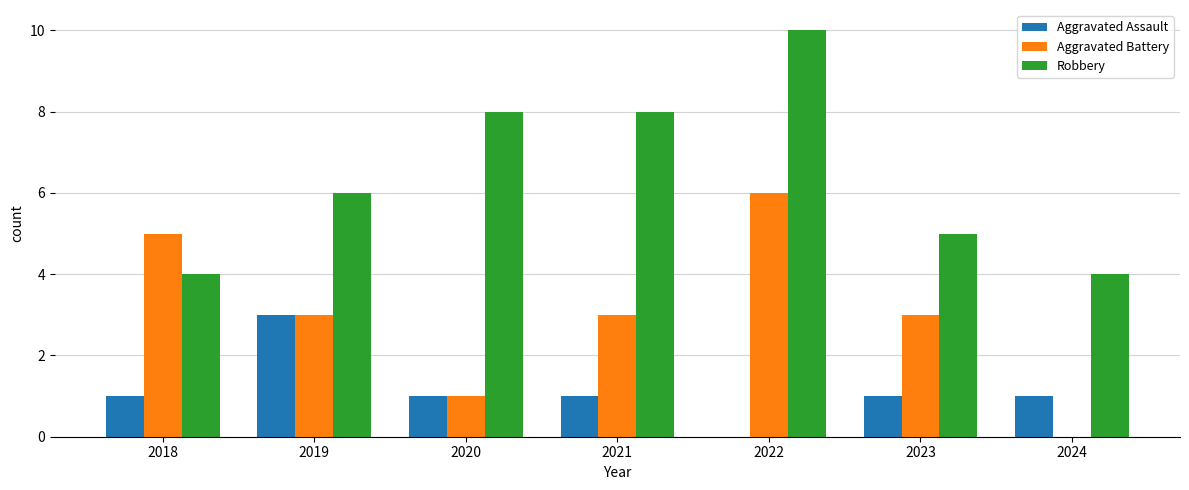

Which series changed the most between 2020 and 2022?

Aggravated Battery